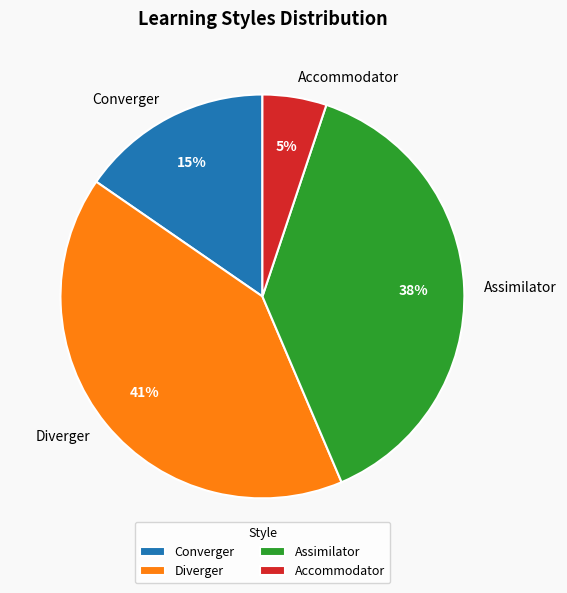

To the nearest percent, what is the difference between the largest and smallest slice percentages?

36%